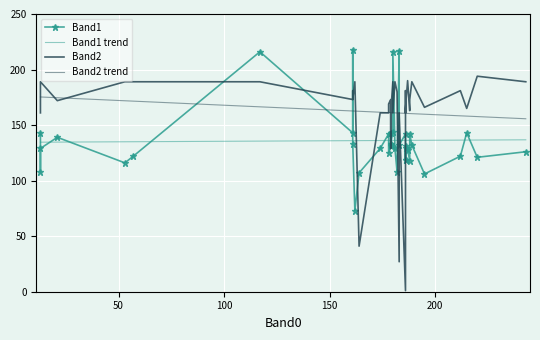

What is the difference between the maximum and minimum values in the Band1 series?

145.0